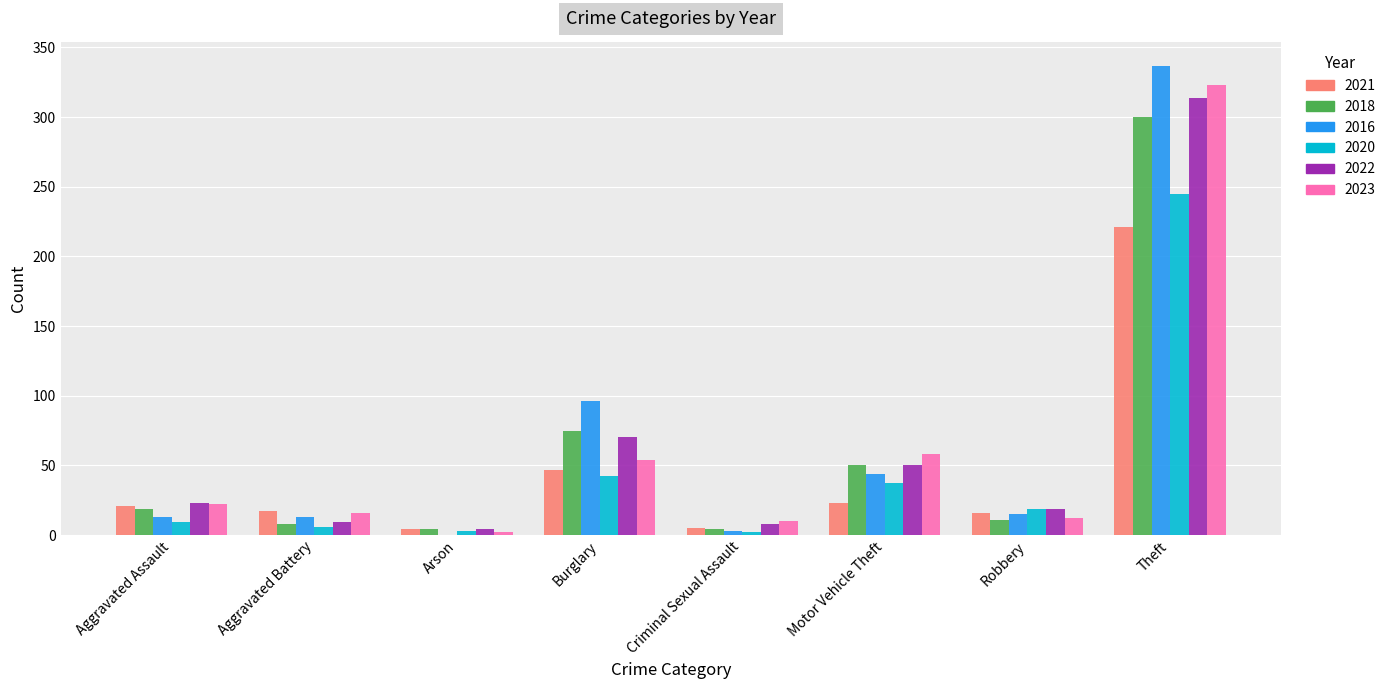

How many groups of bars are there?

8